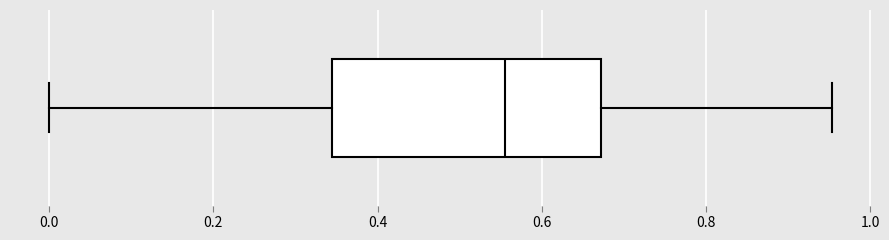

Where does the left whisker of the box end on the x-axis? The values are not printed on the chart, so give them approximately, as read against the axis.

0.00